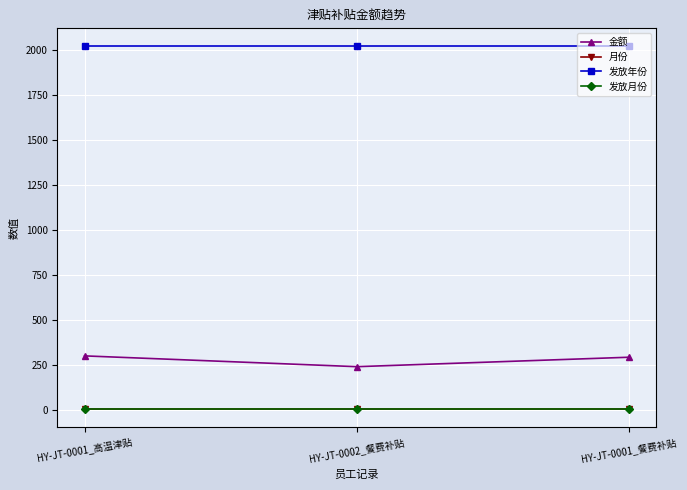

Is this an area chart (filled region under the line)?

No